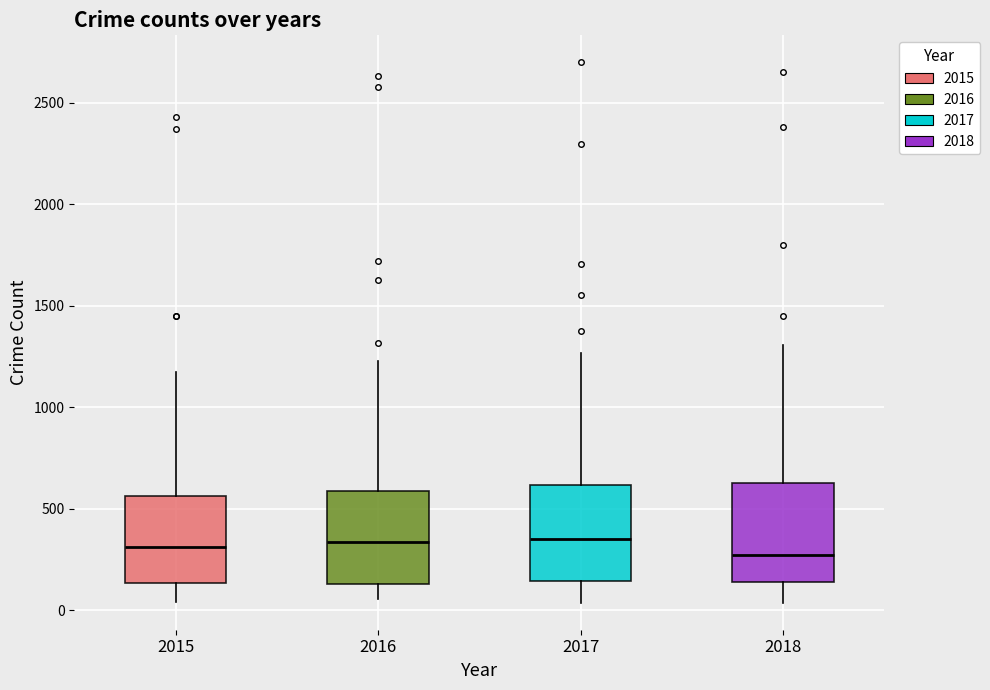

Reading left to right, transcribe this box plot: for each box, give where its median line is, the range the box spans, and where its two whiskers end, as read against the y-axis. The values are not printed on the chart, so give them approximately, as read against the axis.

2015: median 300, box 150 to 550, whiskers 50 to 1150
2016: median 350, box 150 to 600, whiskers 50 to 1250
2017: median 350, box 150 to 600, whiskers 50 to 1250
2018: median 250, box 150 to 650, whiskers 50 to 1300